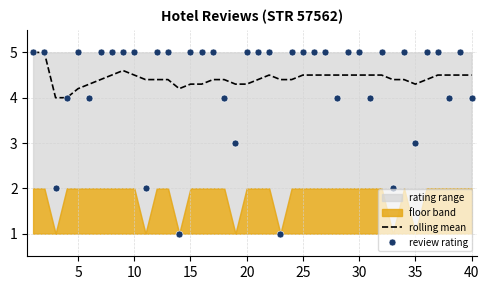

True or false: rolling mean has more than 0 interior local peaks.

True